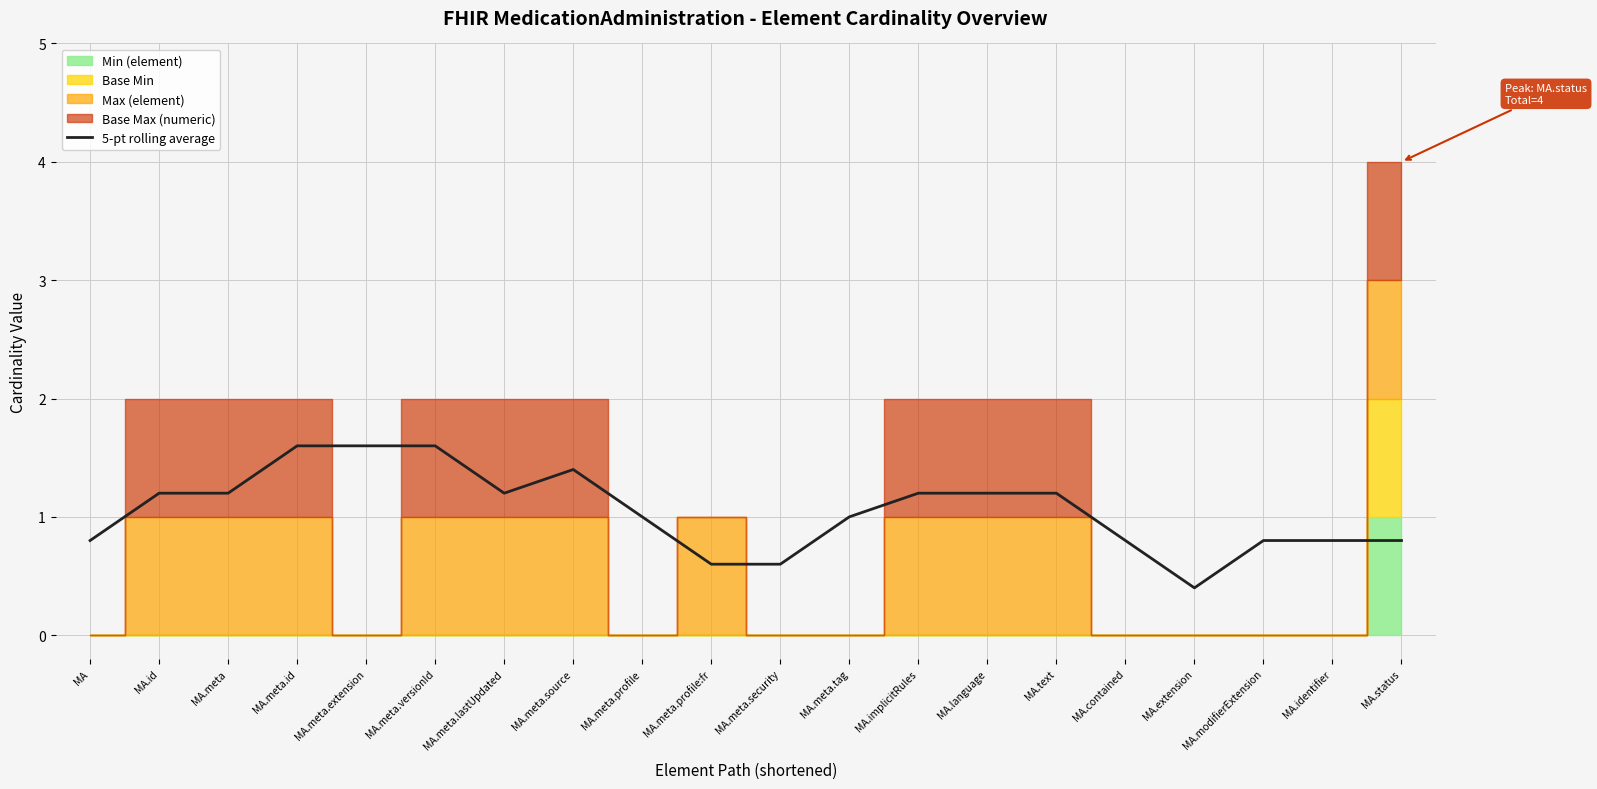

True or false: the data shows 0.8 at MA.status.

True